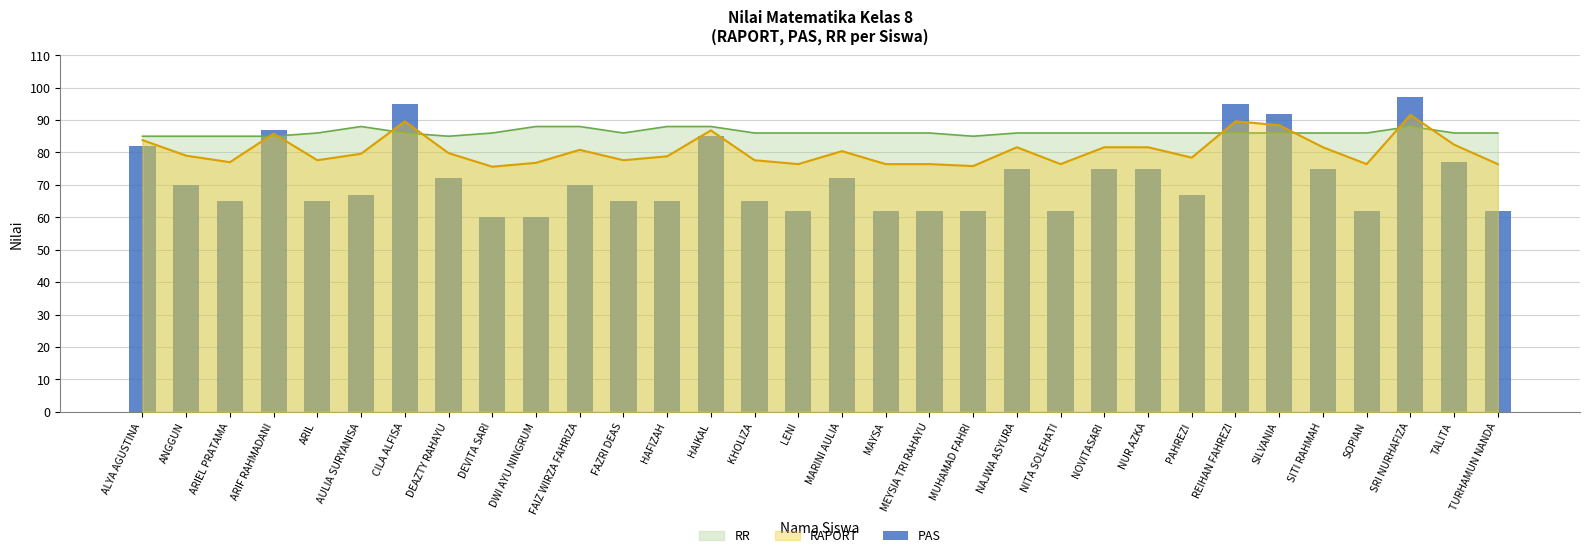

Which has a higher value, ANGGUN or SRI NURHAFIZA?

SRI NURHAFIZA